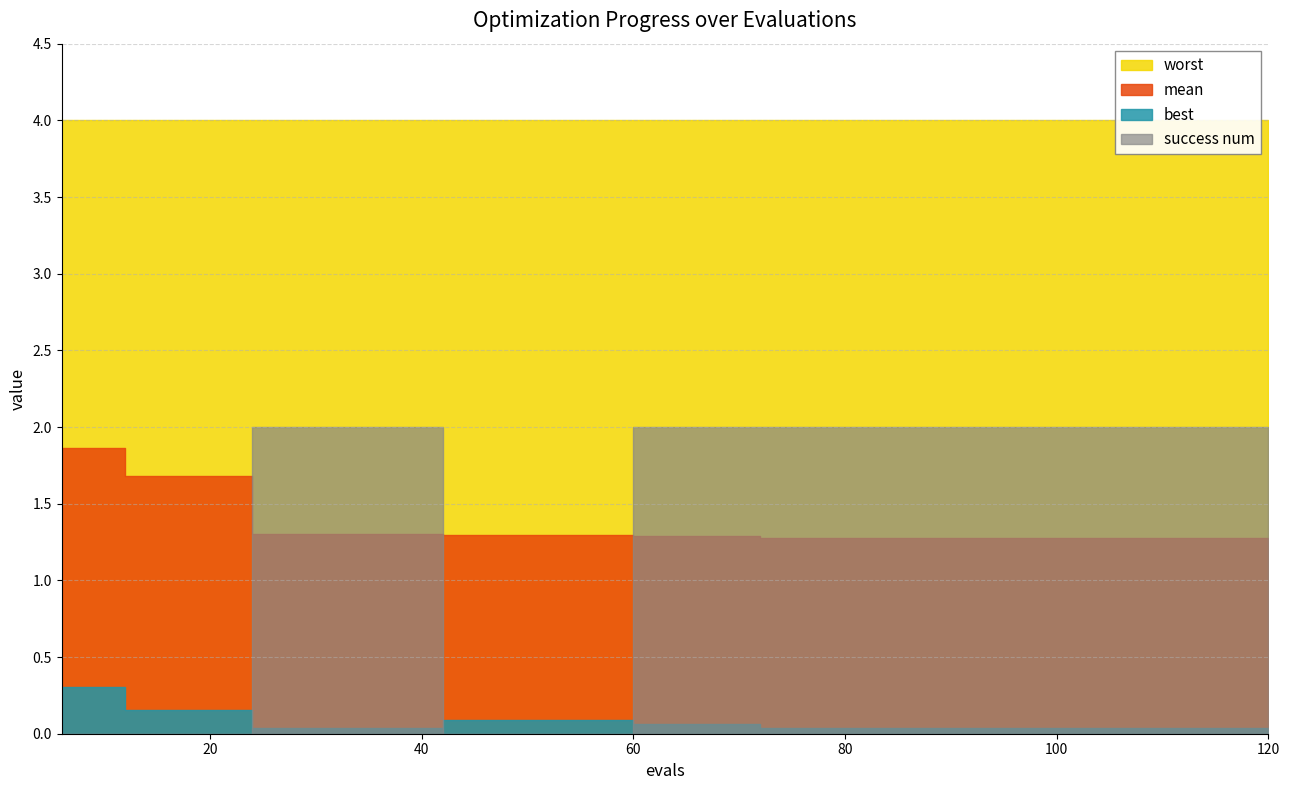

True or false: best and mean intersect in this chart.

False